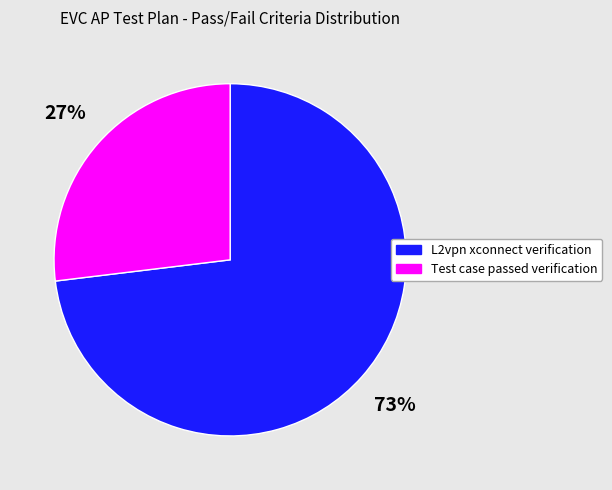

To the nearest percent, what is the difference between the largest and smallest slice percentages?

46%